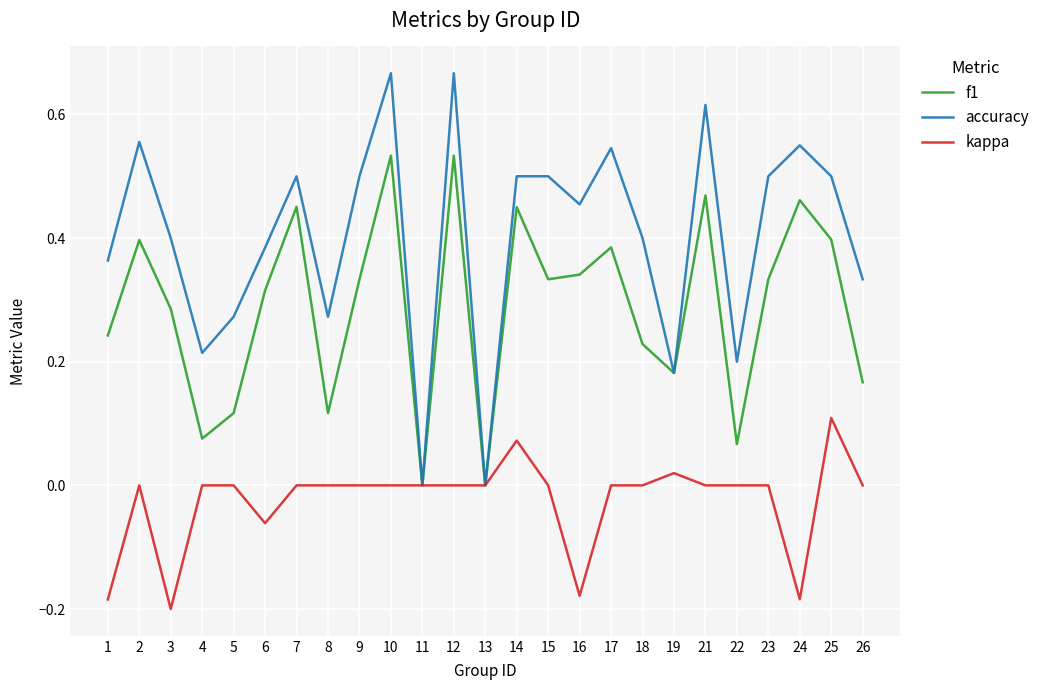

Count the accuracy values in the range 0 to 1.

25